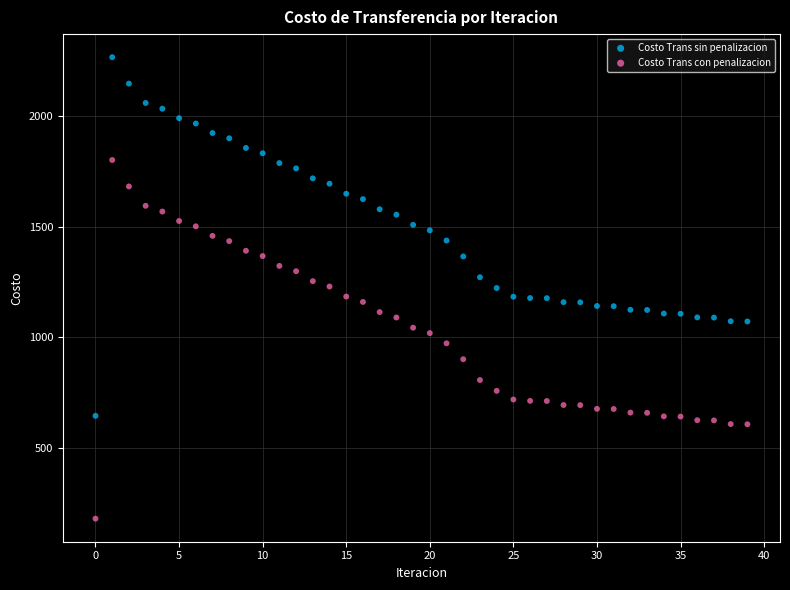

Which series reaches the minimum Y coordinate?

Costo Trans con penalizacion